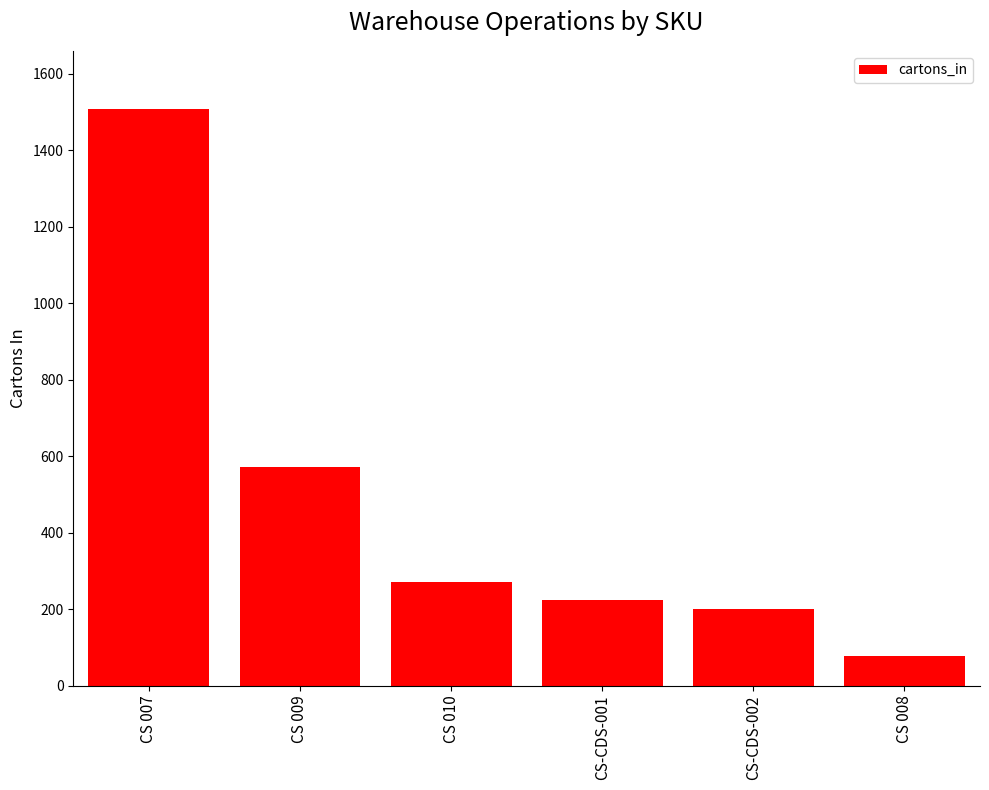

What is the value of the 2nd bar from the left?

571